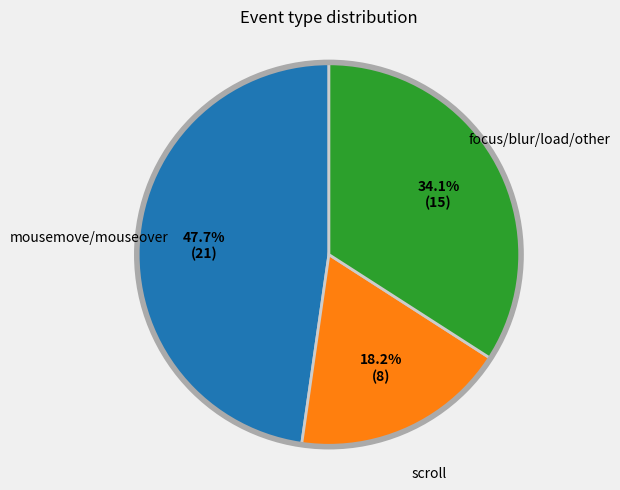

Is there a majority slice in this chart?

No